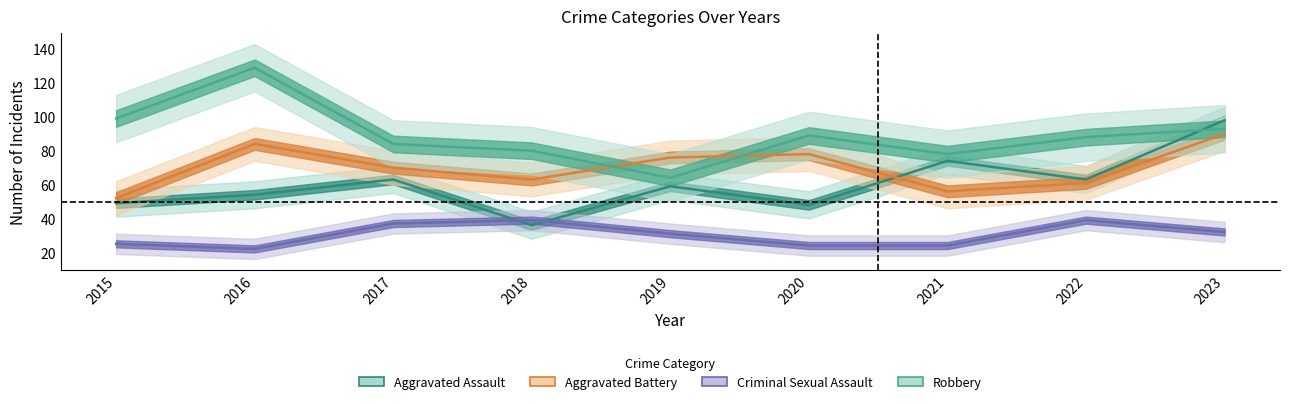

Is it true that Aggravated Assault equals 63 at 2022?

True